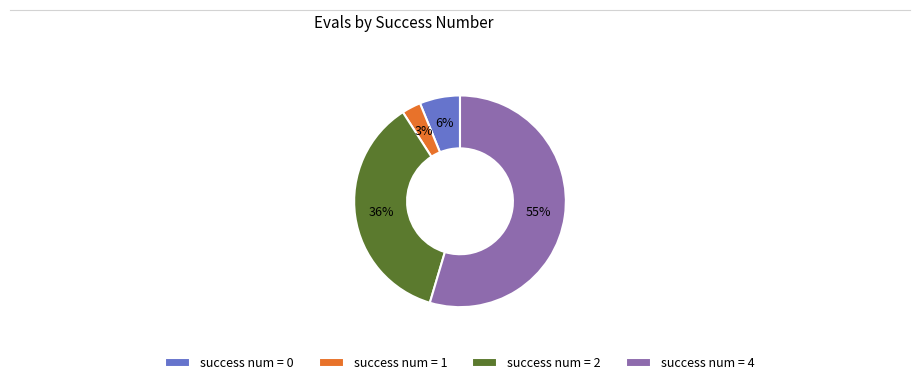

Is there a majority slice in this chart?

Yes